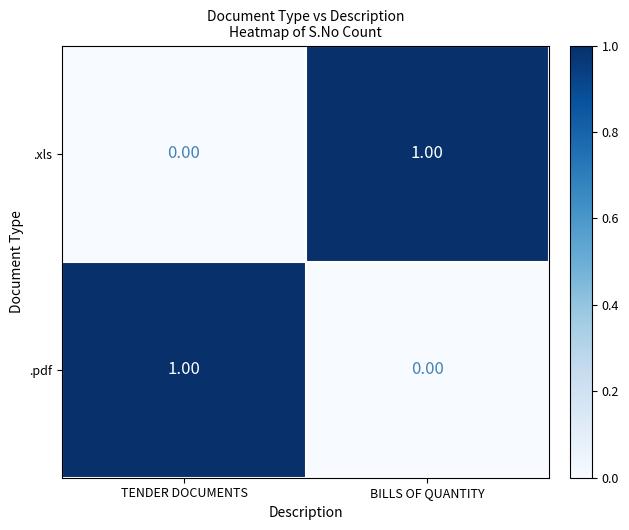

Where is .pdf nearest to the value 0?

BILLS OF QUANTITY